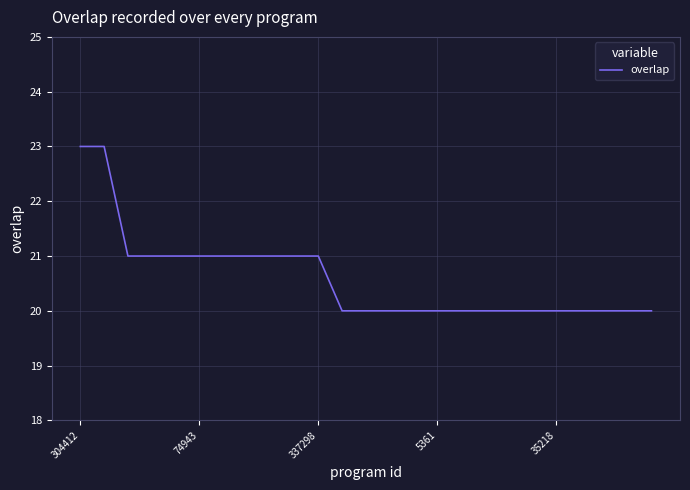

What is the smallest value displayed?

20